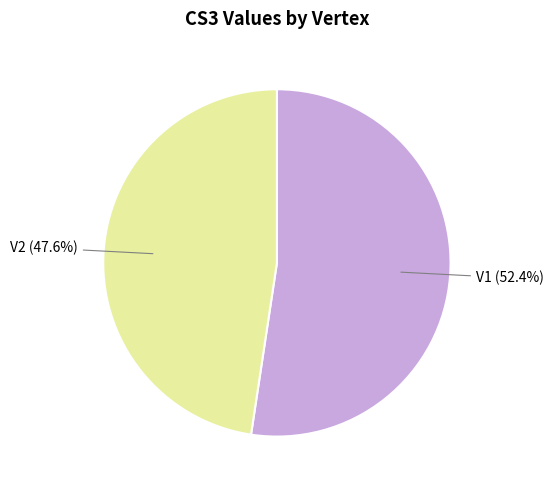

How many slices are in this pie chart?

2